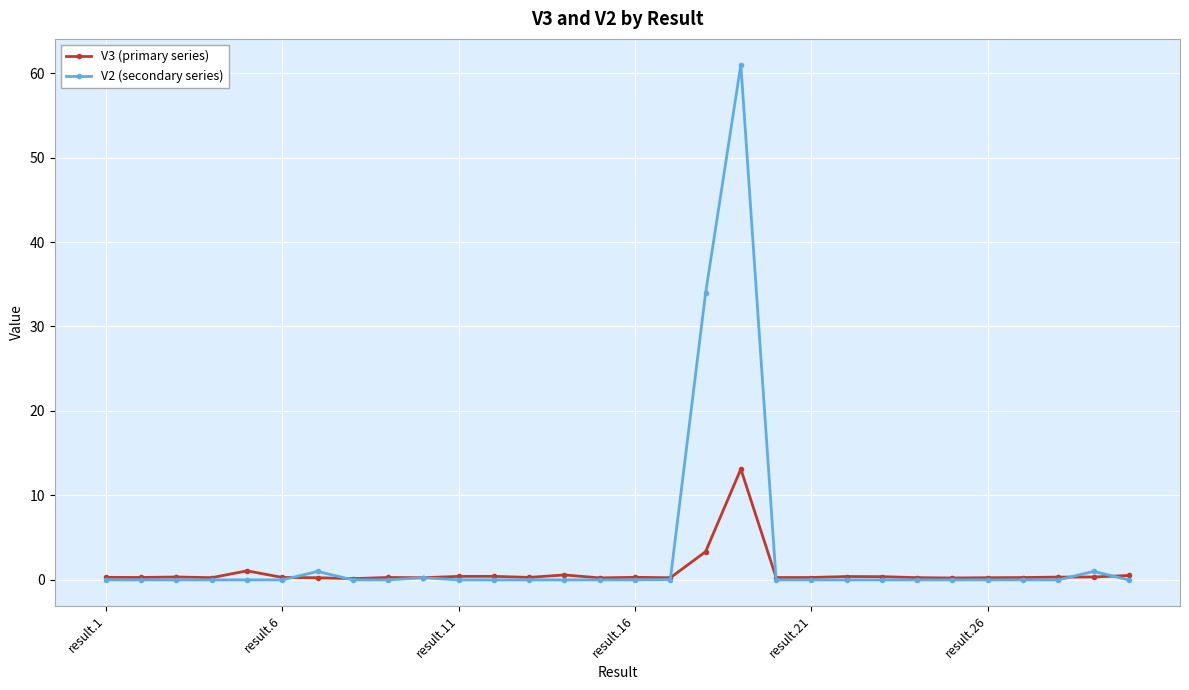

Does the chart have visible grid lines?

Yes